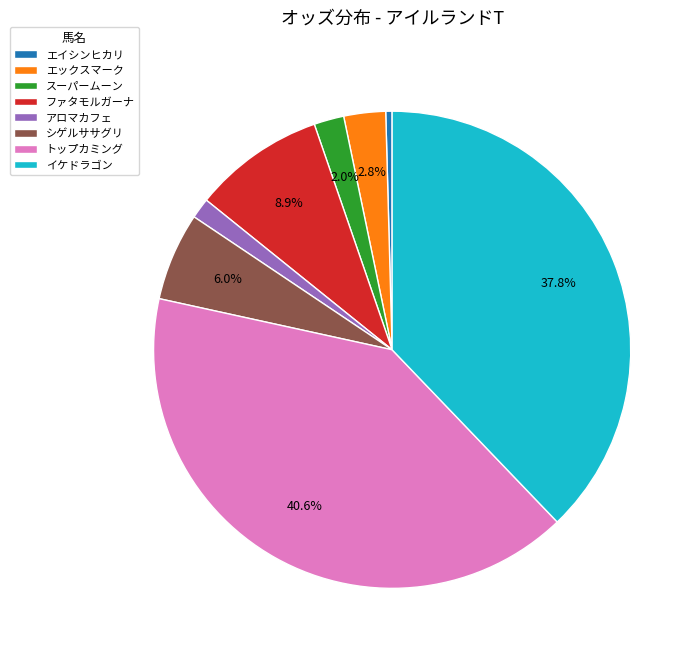

Count the number of slices in the pie.

8